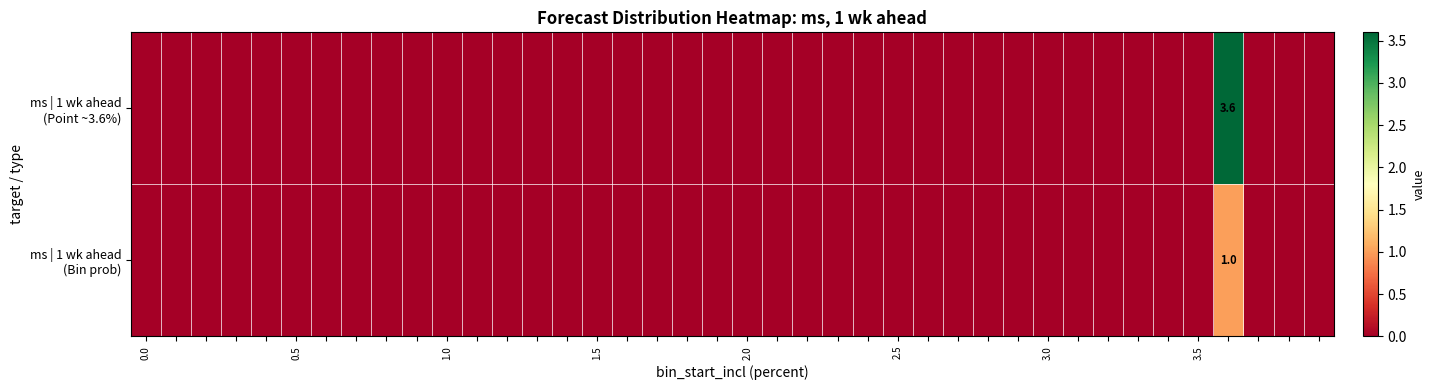

True or false: ms | 1 wk ahead (Point ~3.6%) has a value of 0.0 at 1.5.

True